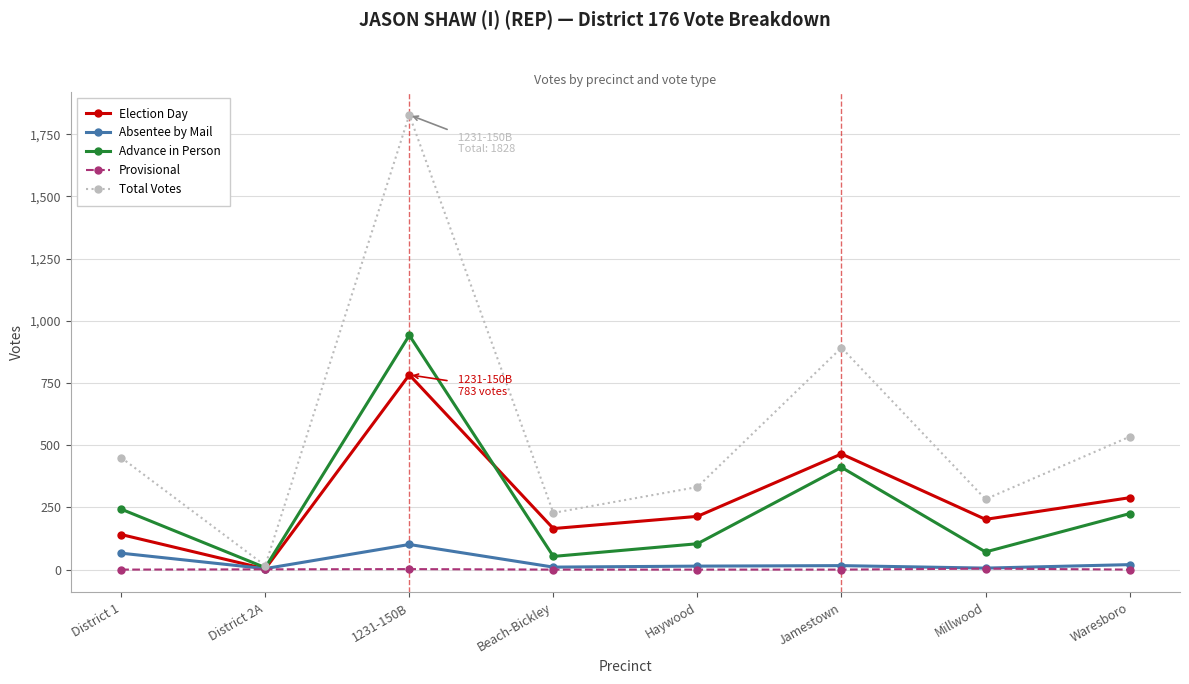

At which label is Absentee by Mail closest to 52?

District 1